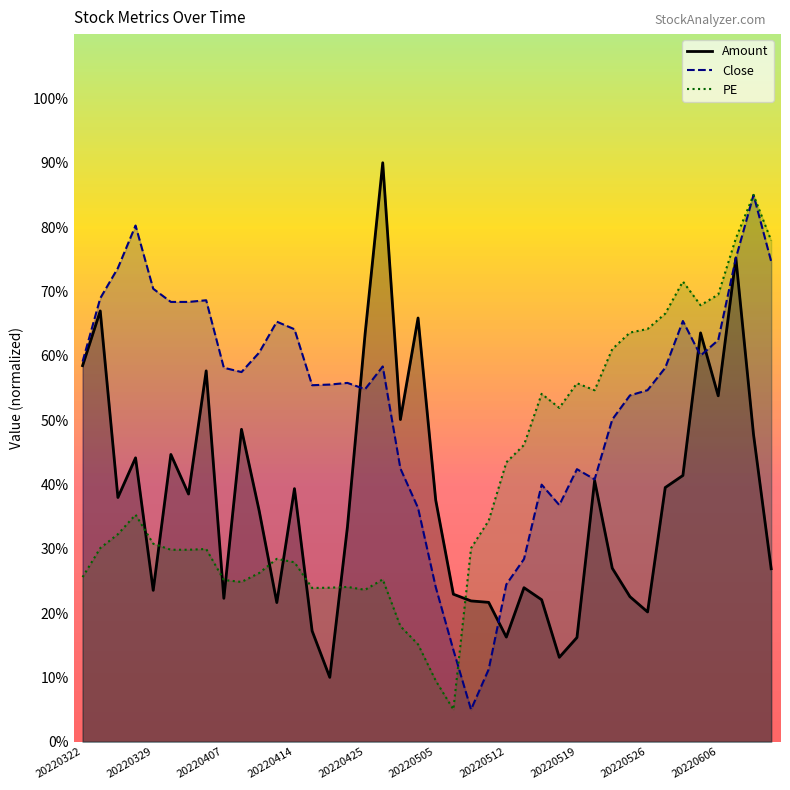

Where does the Close series first go above 58?

20220322